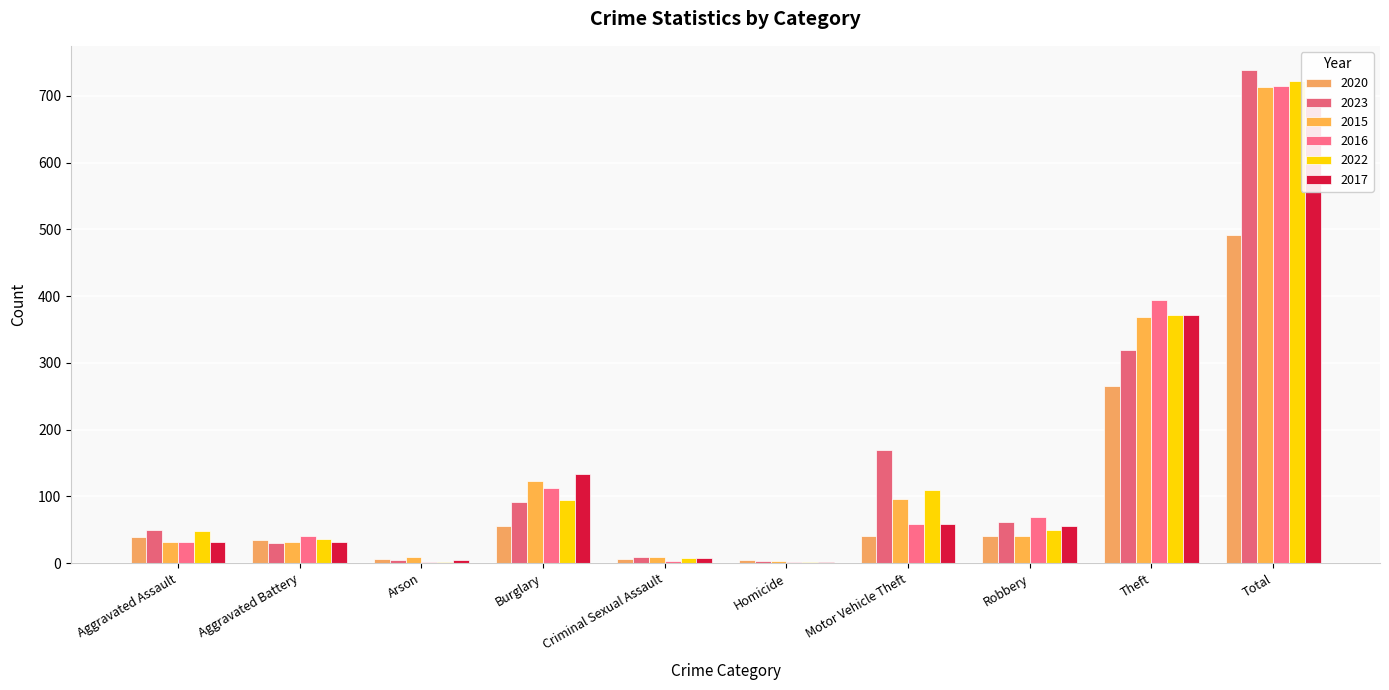

True or false: 2022 has a value of 3 at Arson.

False